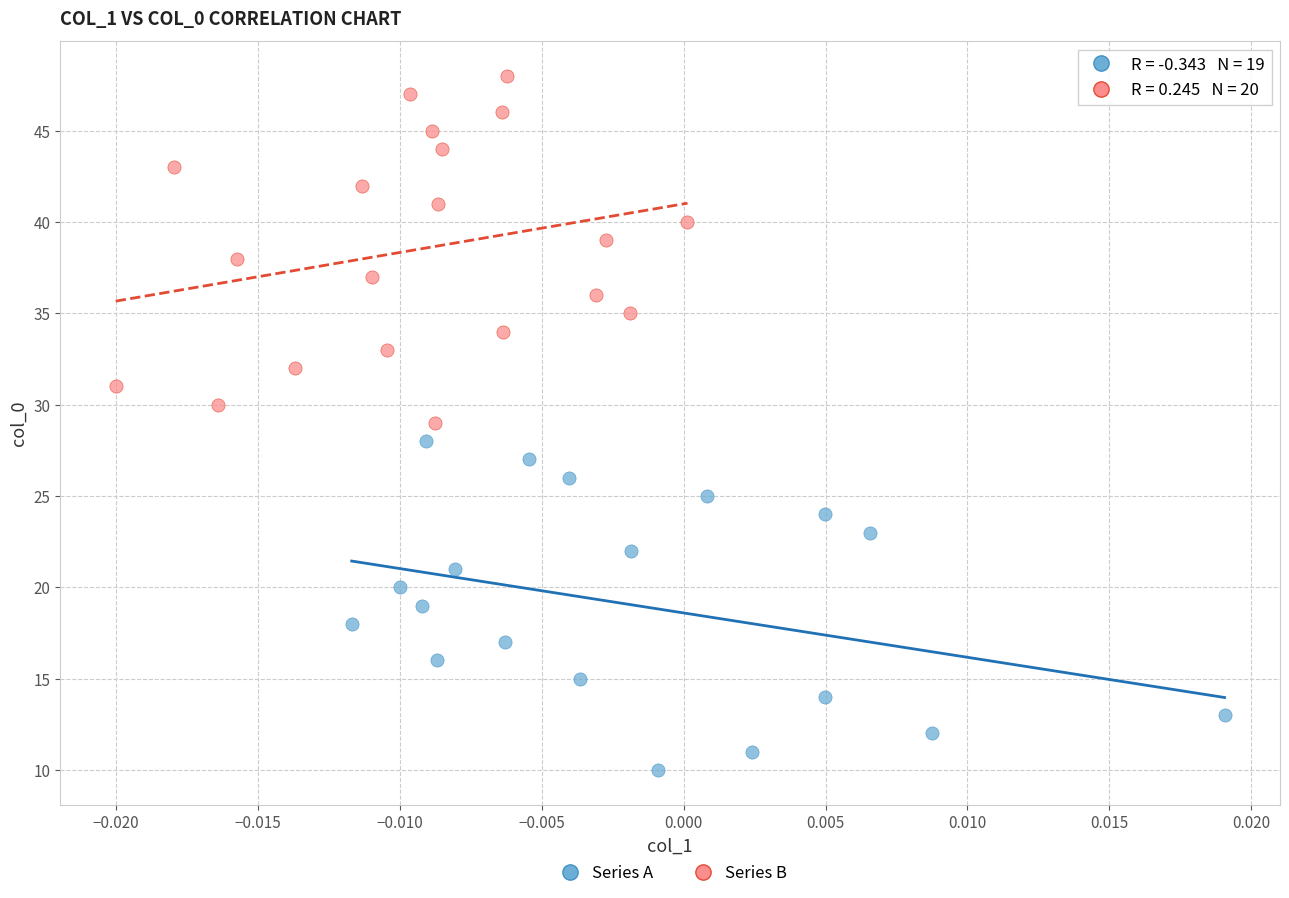

What are all the series names shown in the legend?

Series A, Series B